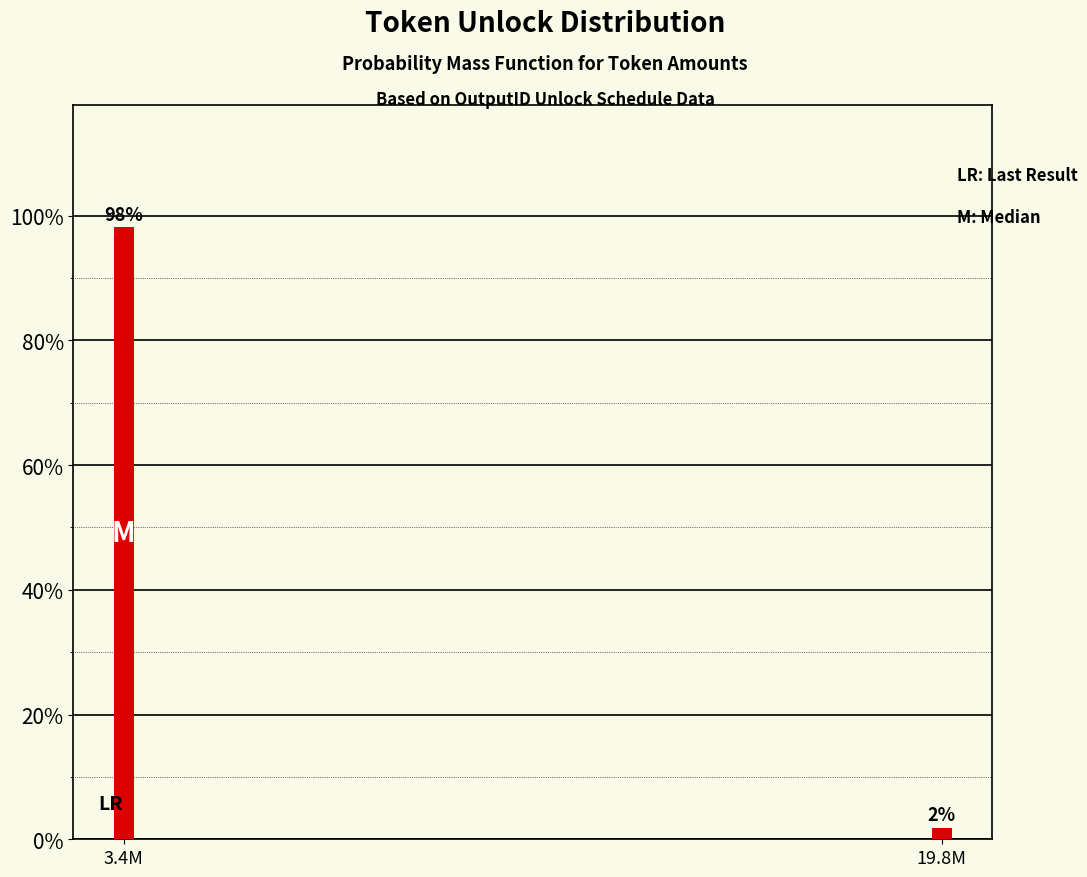

At which label does the data first exceed 98?

3.4M